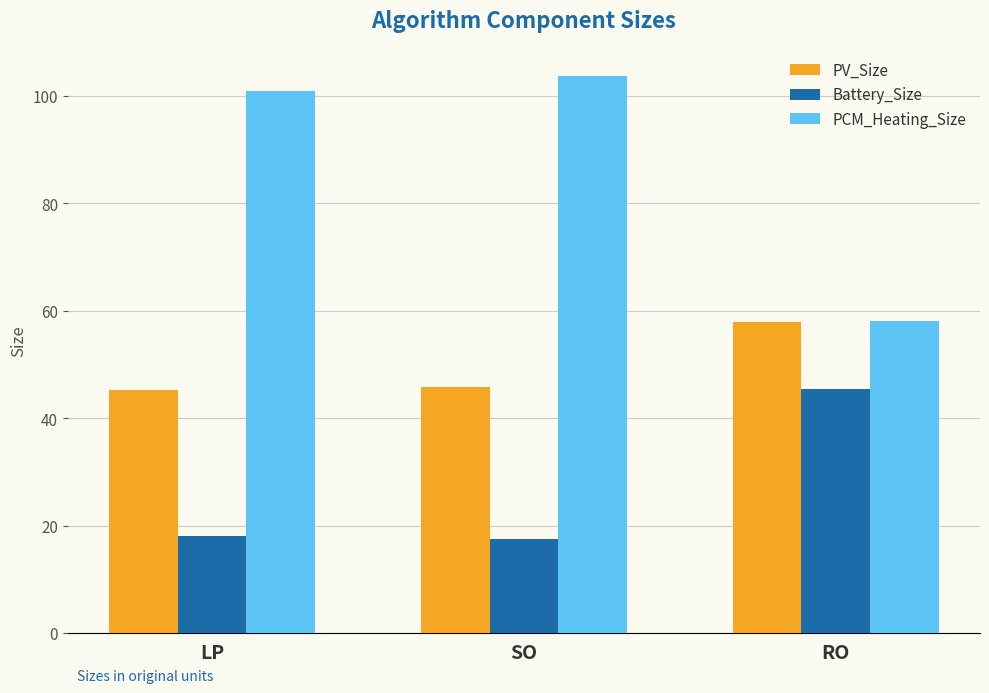

True or false: PCM_Heating_Size has a value of 24.7 at LP.

False